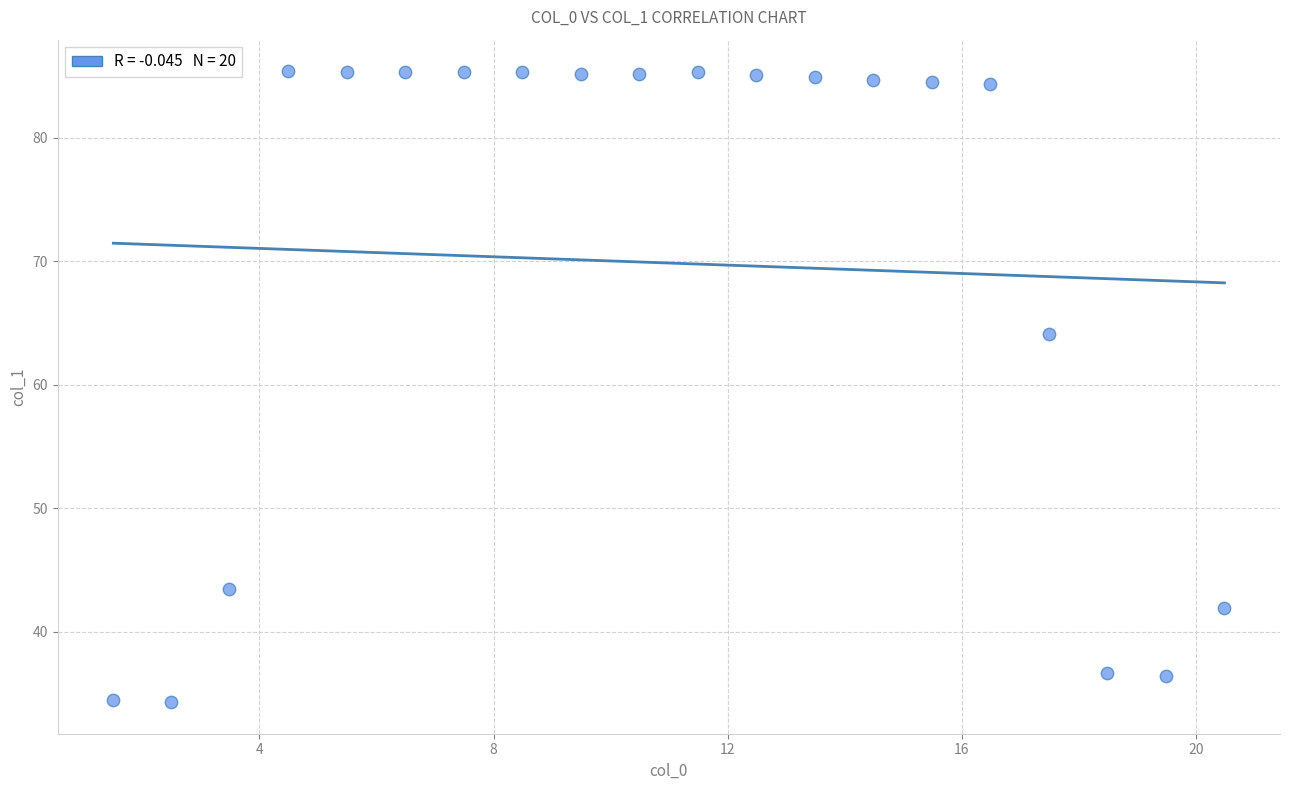

What is the range of X values (max minus min)?

19.0